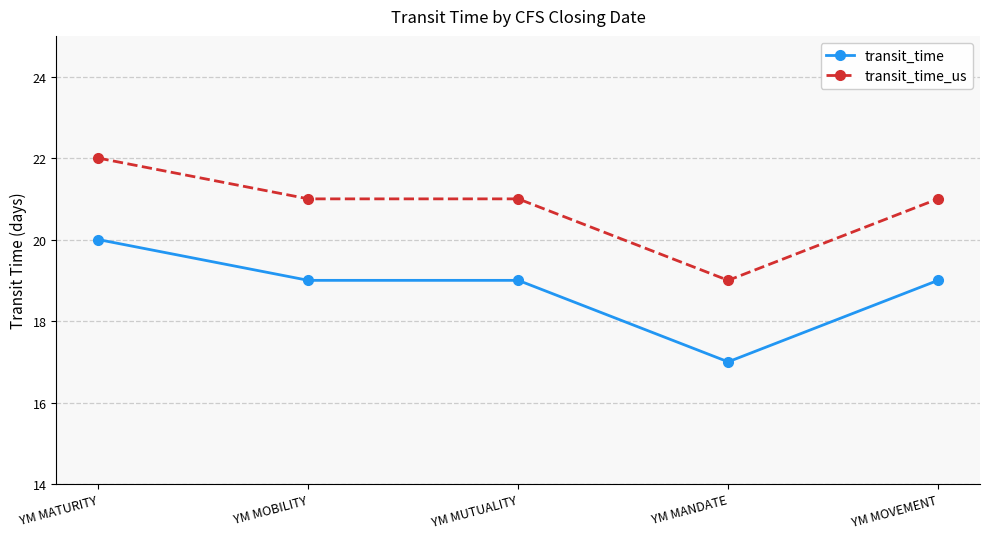

What is the approximate value of transit_time at YM MOVEMENT?

19